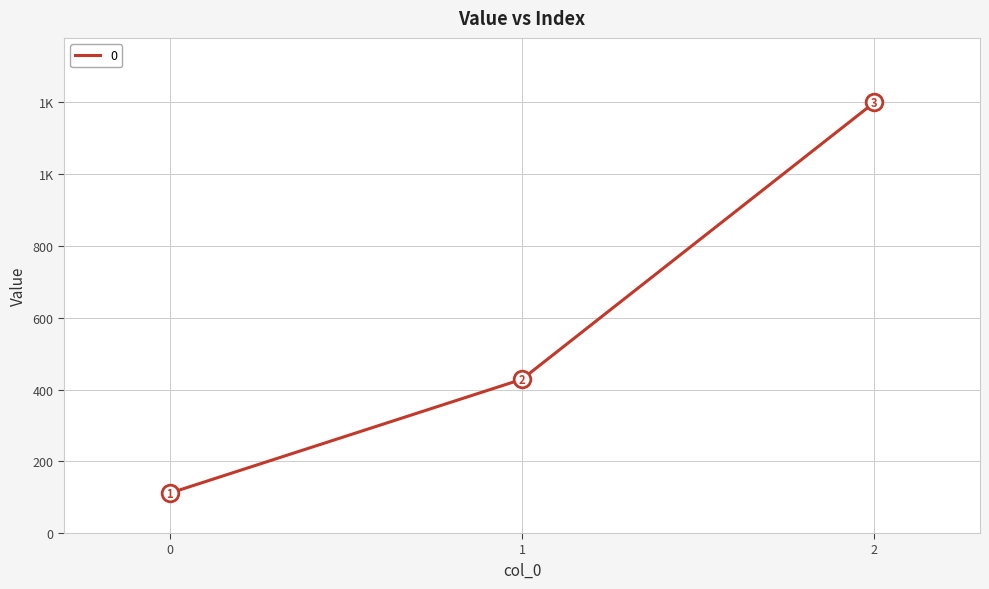

Does the chart have visible grid lines?

Yes